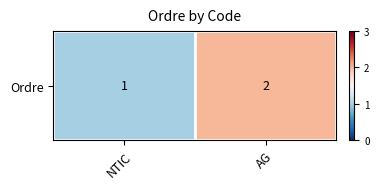

Reading left to right, transcribe all the data shown in this chart.

1	2